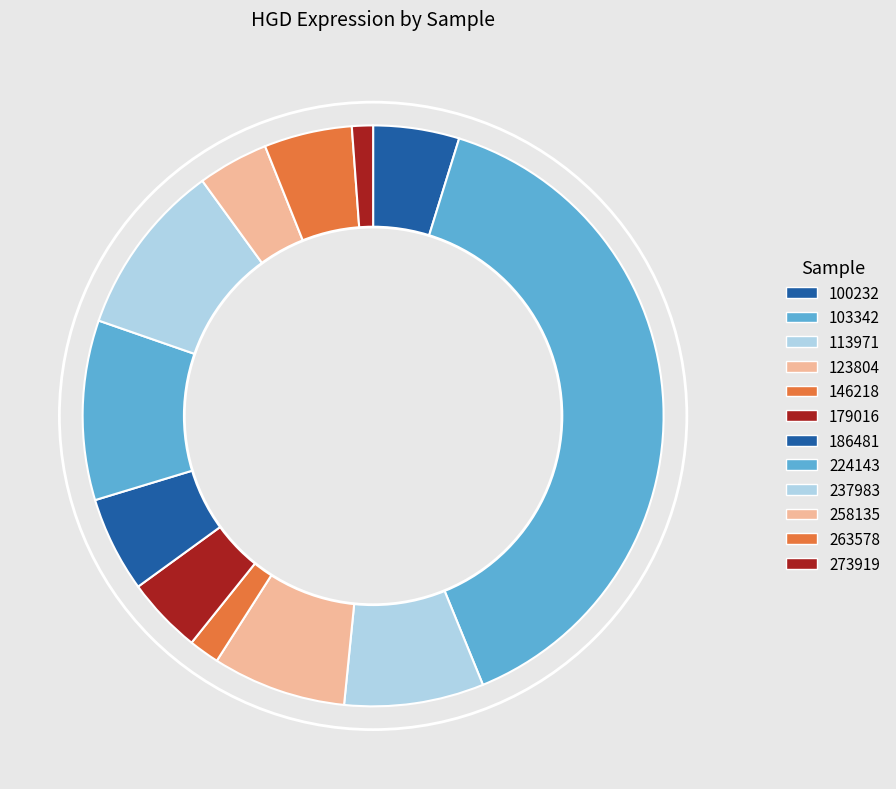

What portion of the pie excludes 179016?

95.7%